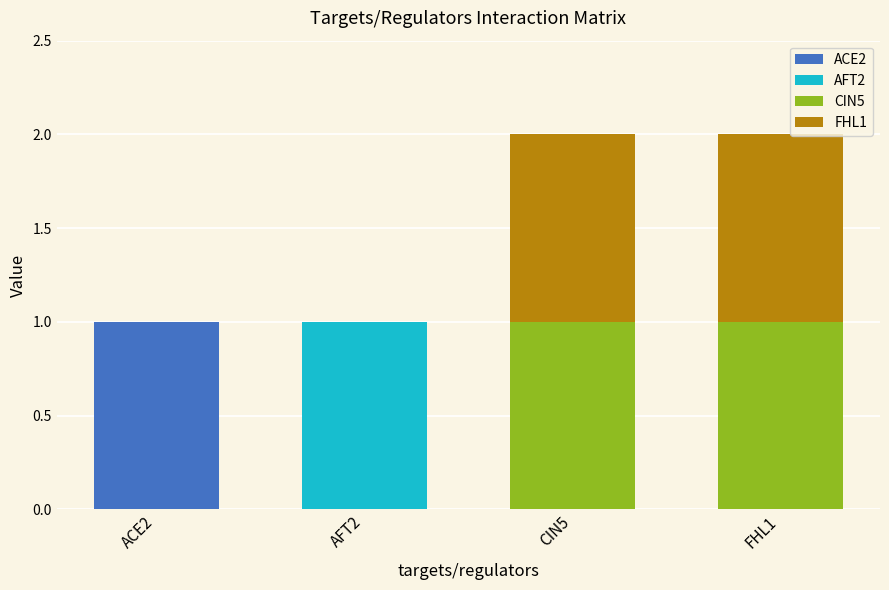

The value of ACE2 at ACE2 is 1. True or false?

True